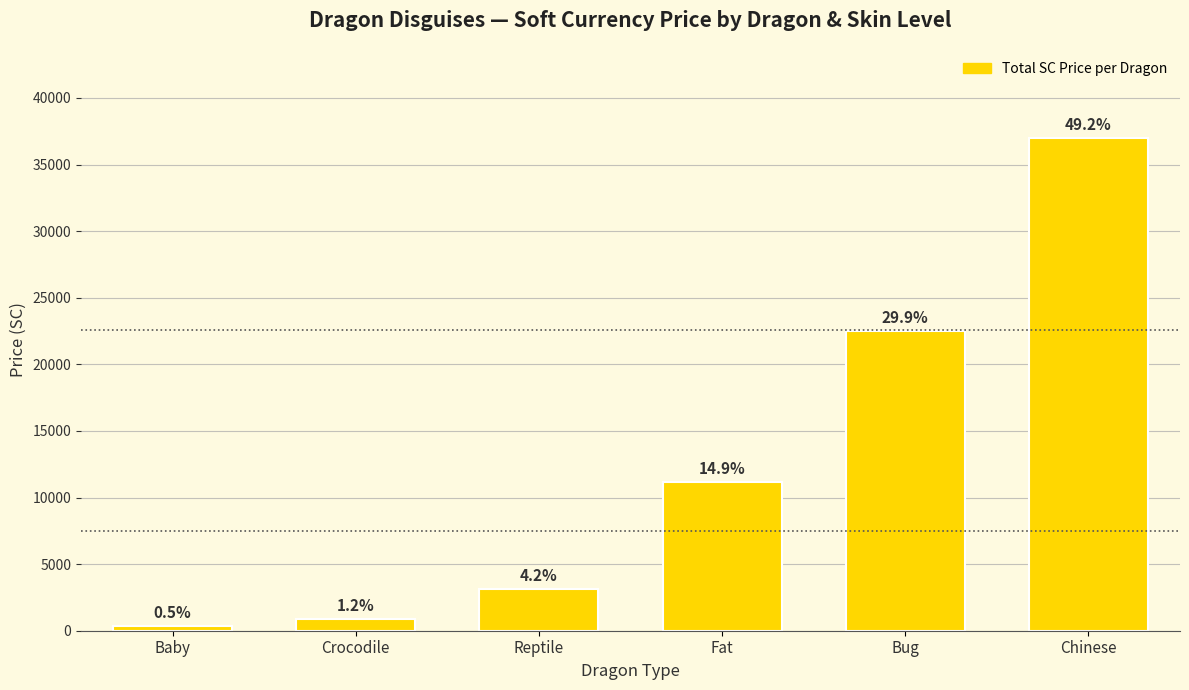

Reading right to left, transcribe all the data shown in this chart.

Chinese=37000	Bug=22500	Fat=11200	Reptile=3150	Crocodile=900	Baby=390